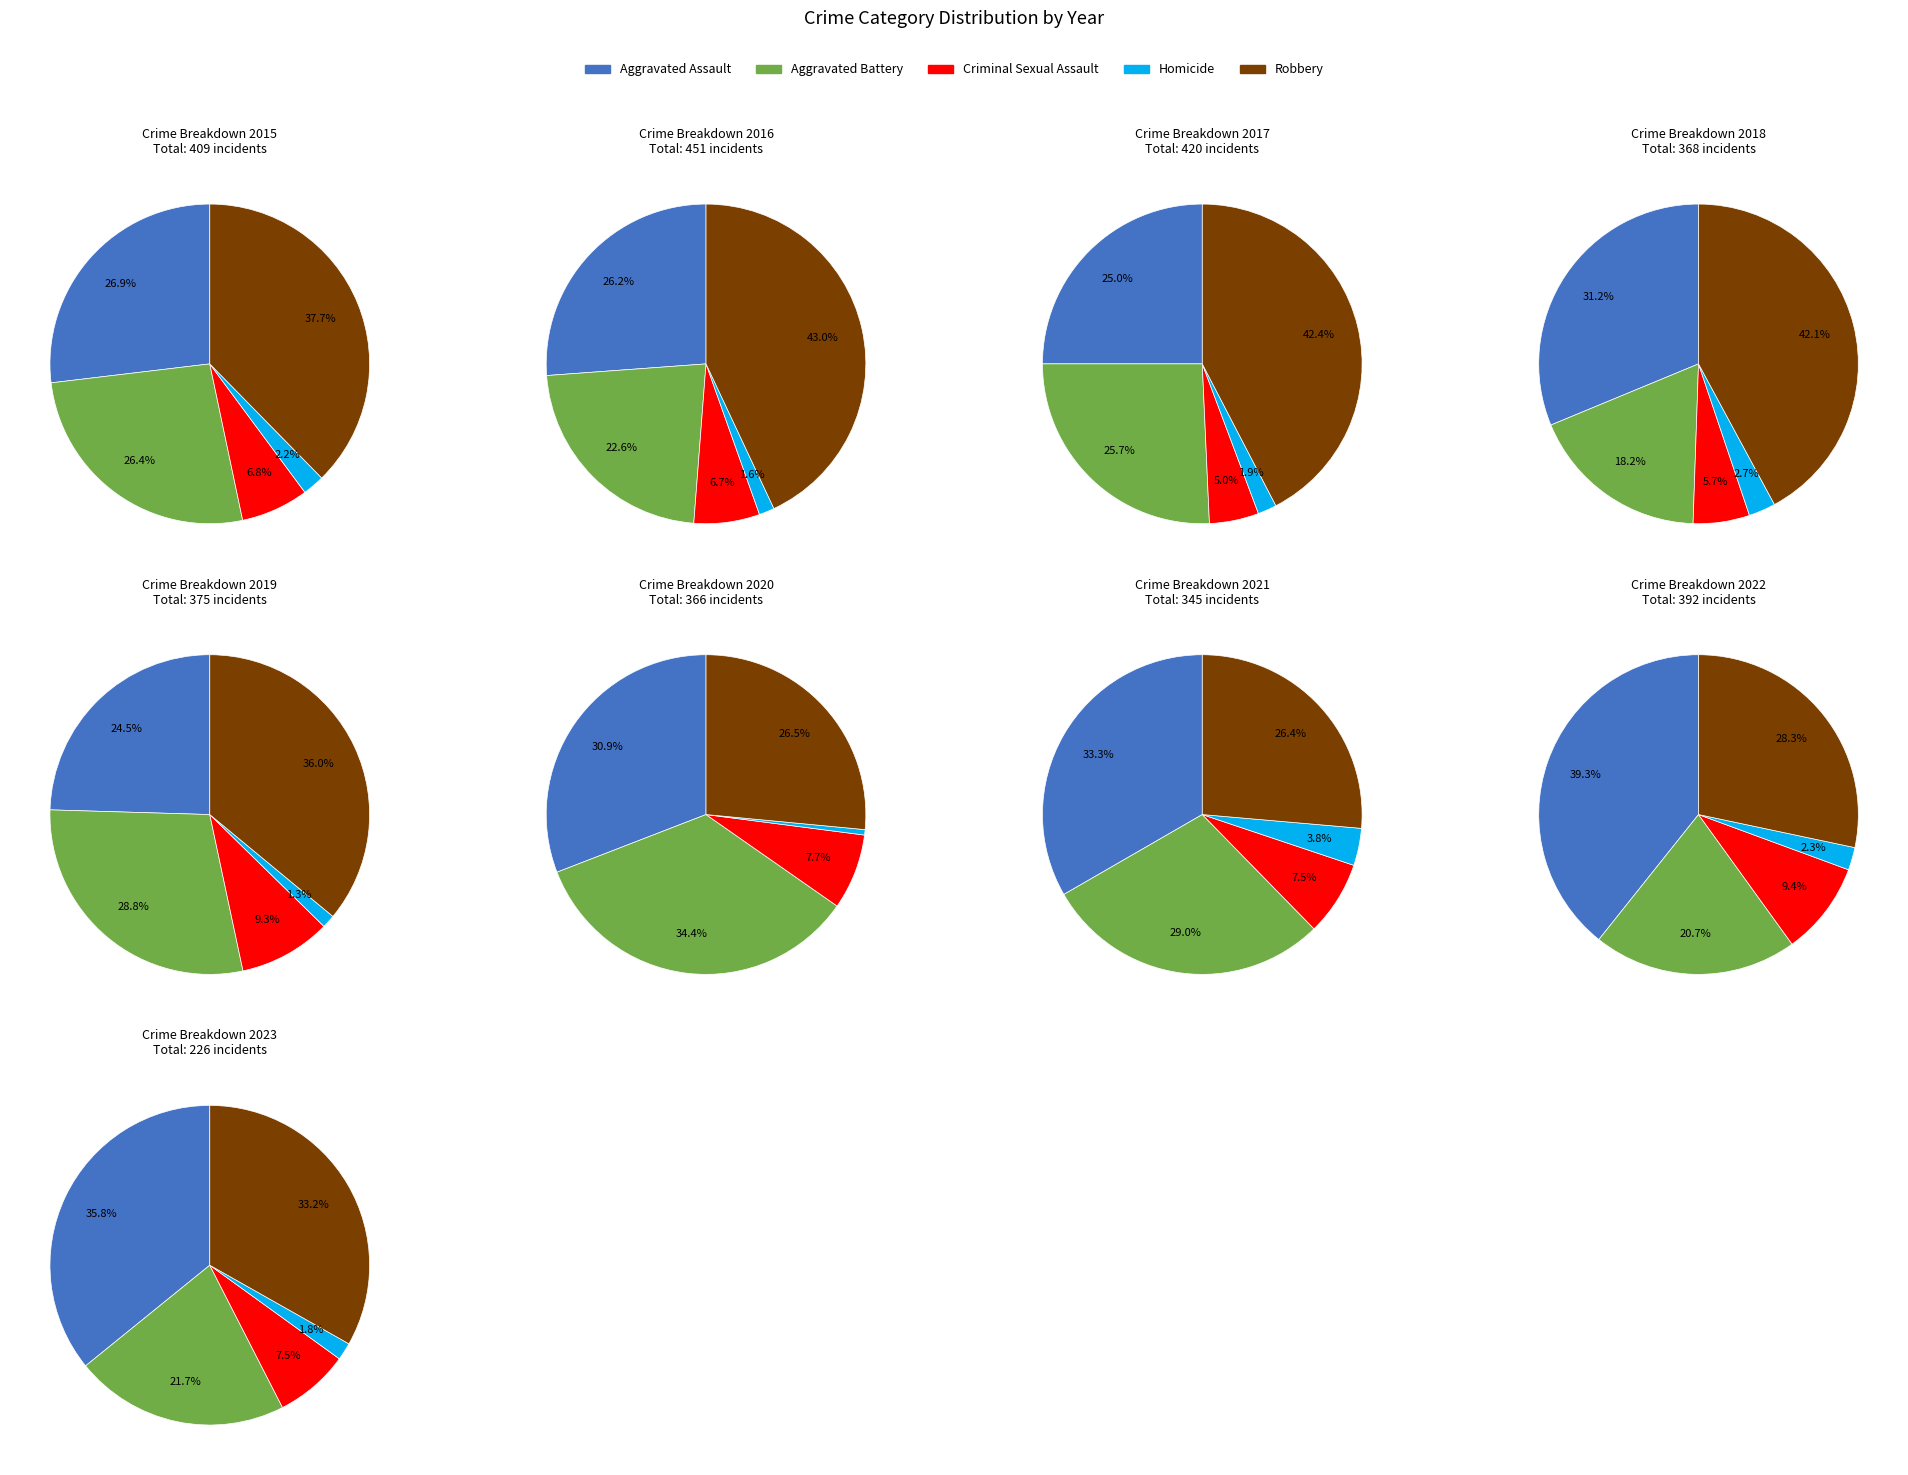

Between 6 and 4, which is larger?

6